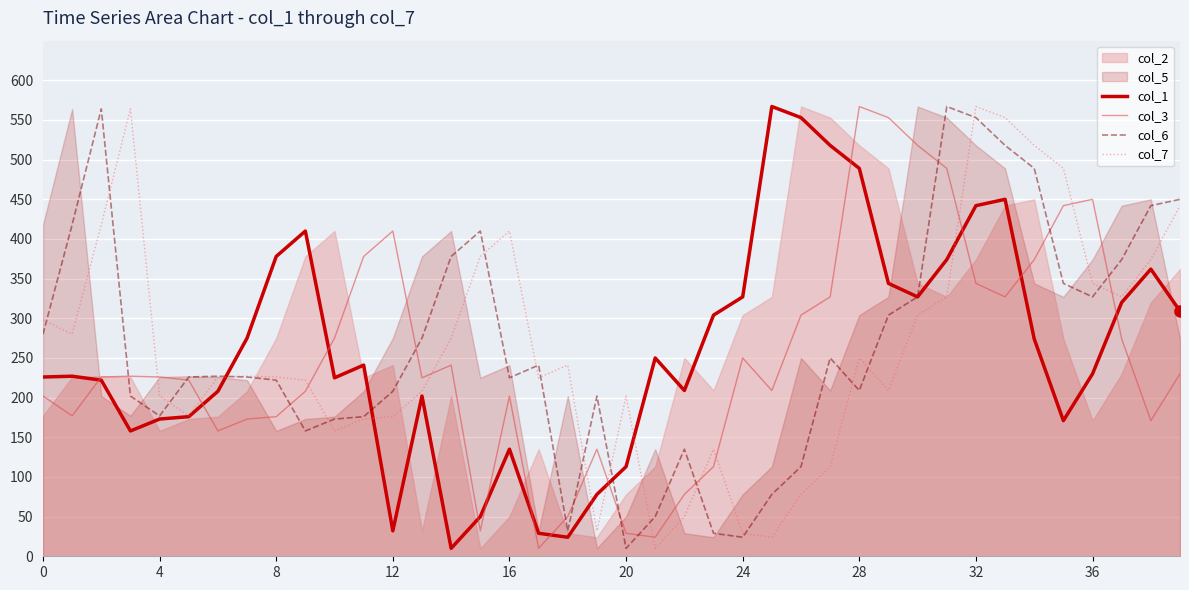

What is the label of the 16th point from the left?

15